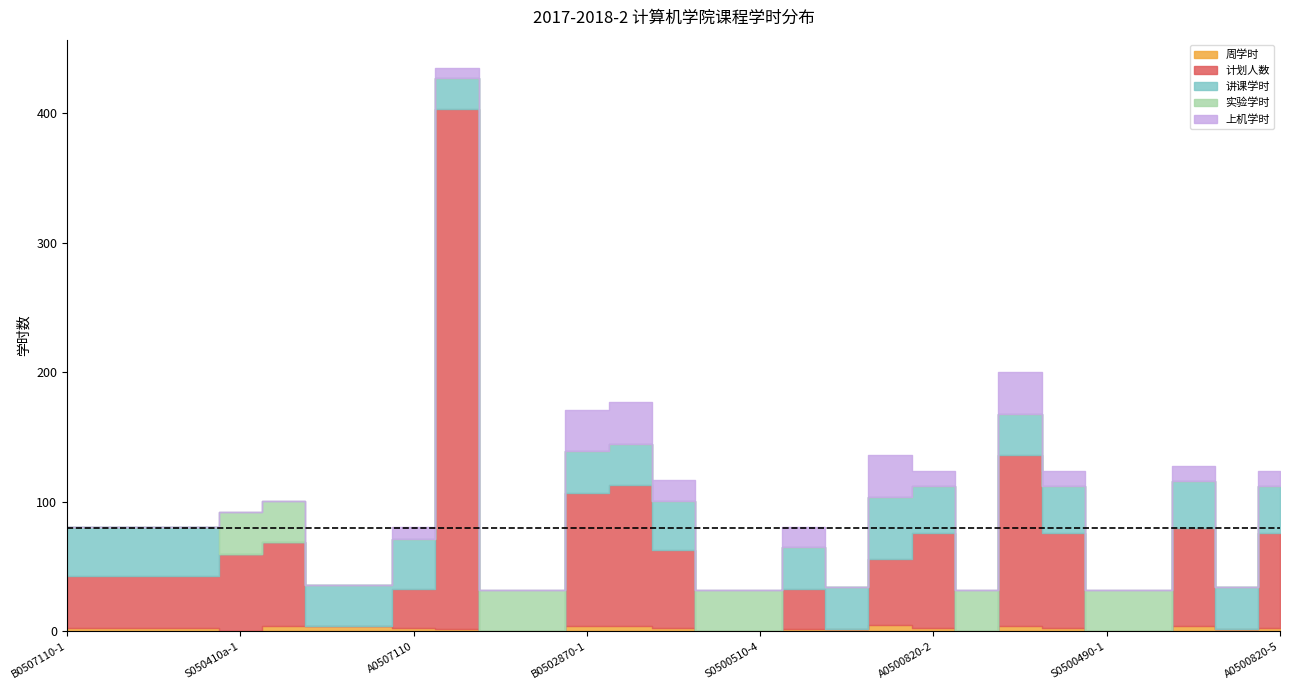

Does the chart display data point markers on the line(s)?

No